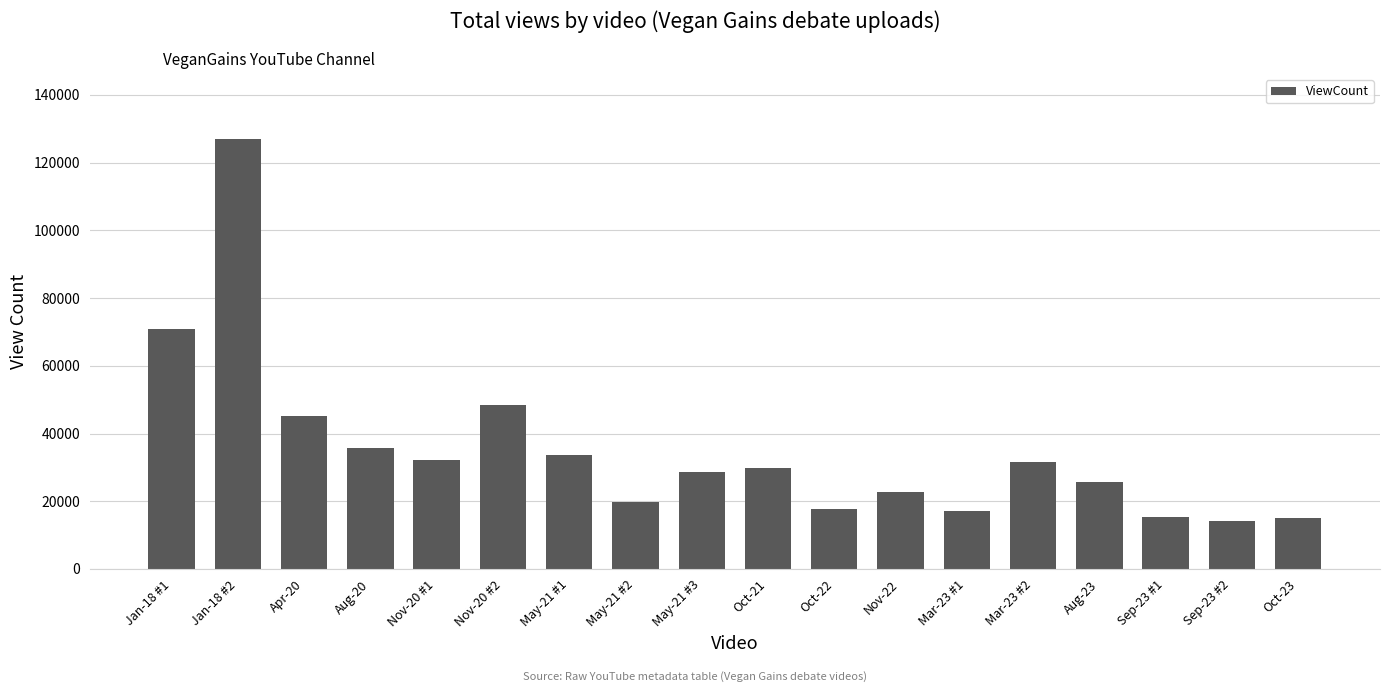

What is the label of the 9th bar from the right?

Oct-21